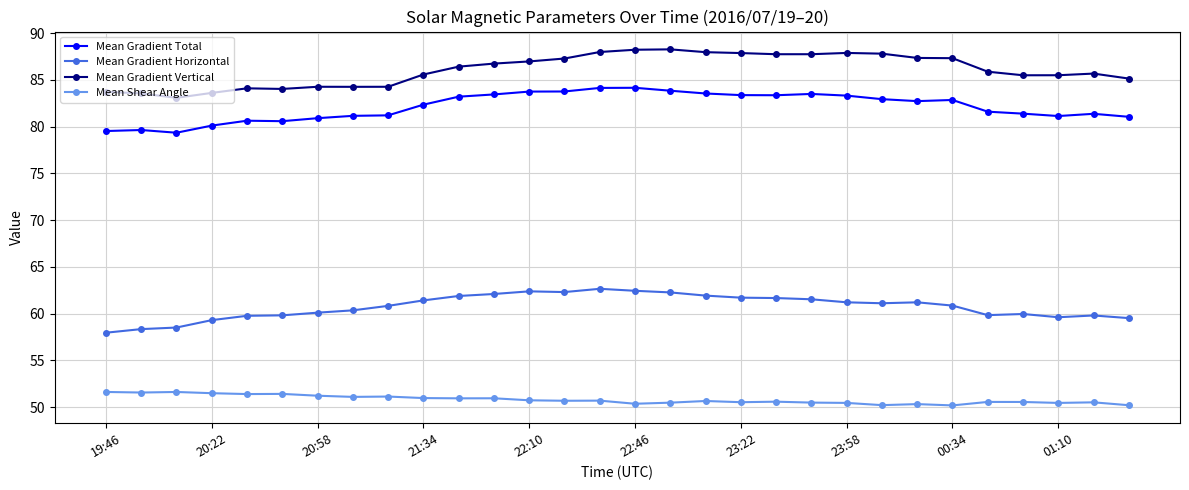

True or false: Mean Gradient Vertical and Mean Shear Angle cross at least once.

False